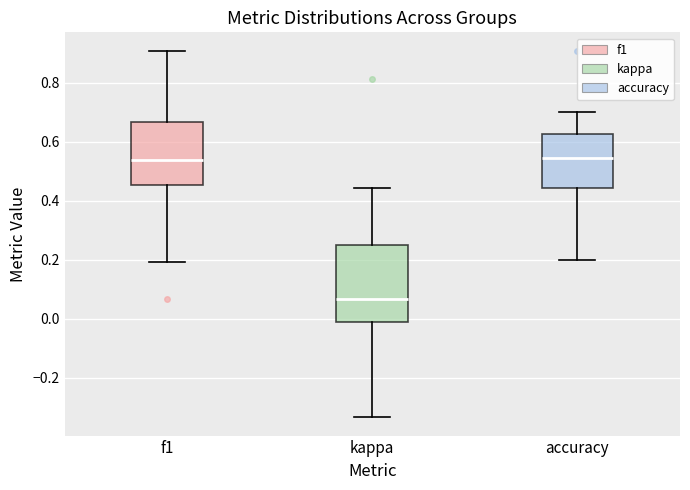

Reading left to right, read every box against the y-axis: the position of its median line, the range the box covers, and the ends of its whiskers. The values are not printed on the chart, so give them approximately, as read against the axis.

f1: median 0.54, box 0.46 to 0.66, whiskers 0.20 to 0.90
kappa: median 0.06, box -0.02 to 0.26, whiskers -0.34 to 0.44
accuracy: median 0.54, box 0.44 to 0.62, whiskers 0.20 to 0.70